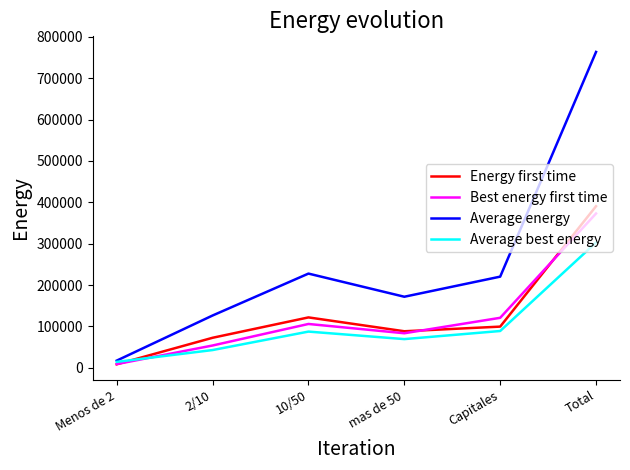

What value does the Energy first time series have at Capitales?

99528